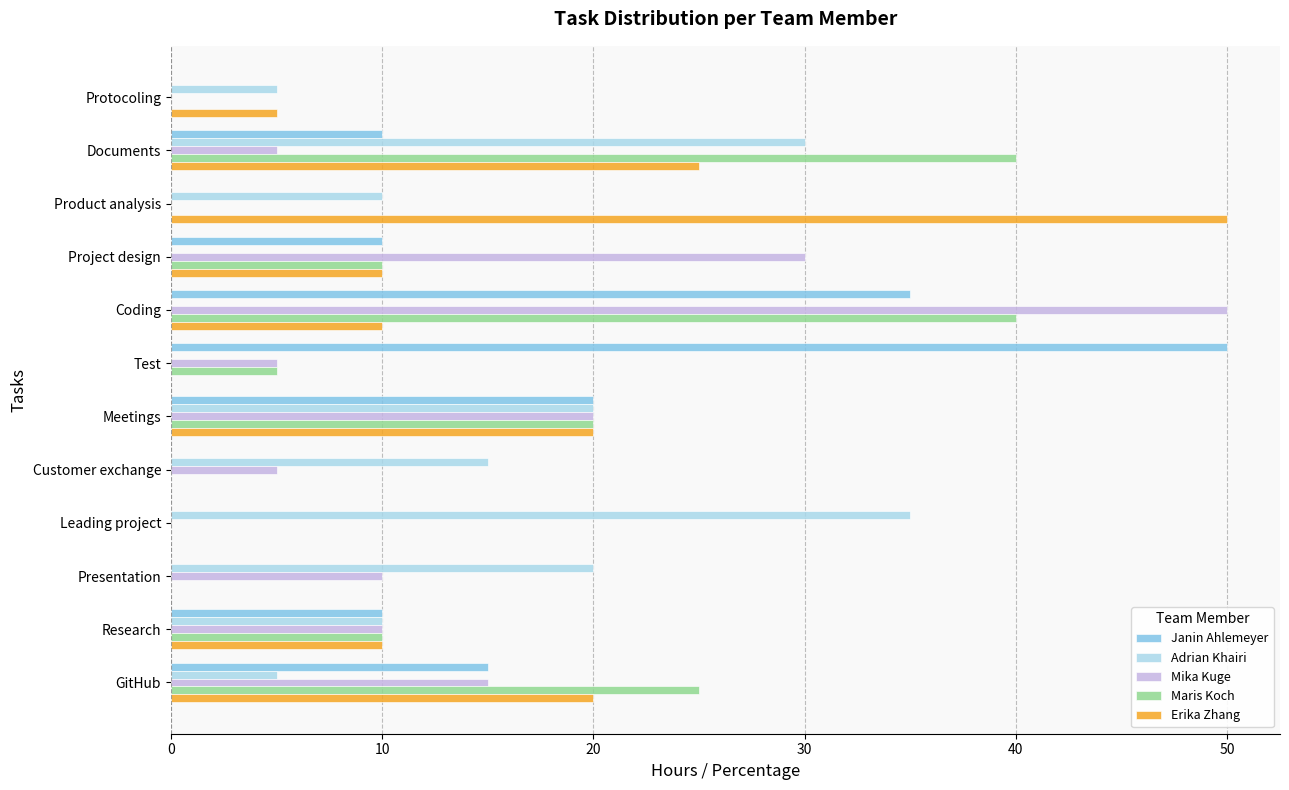

Which series changed the most between Product analysis and Meetings?

Erika Zhang